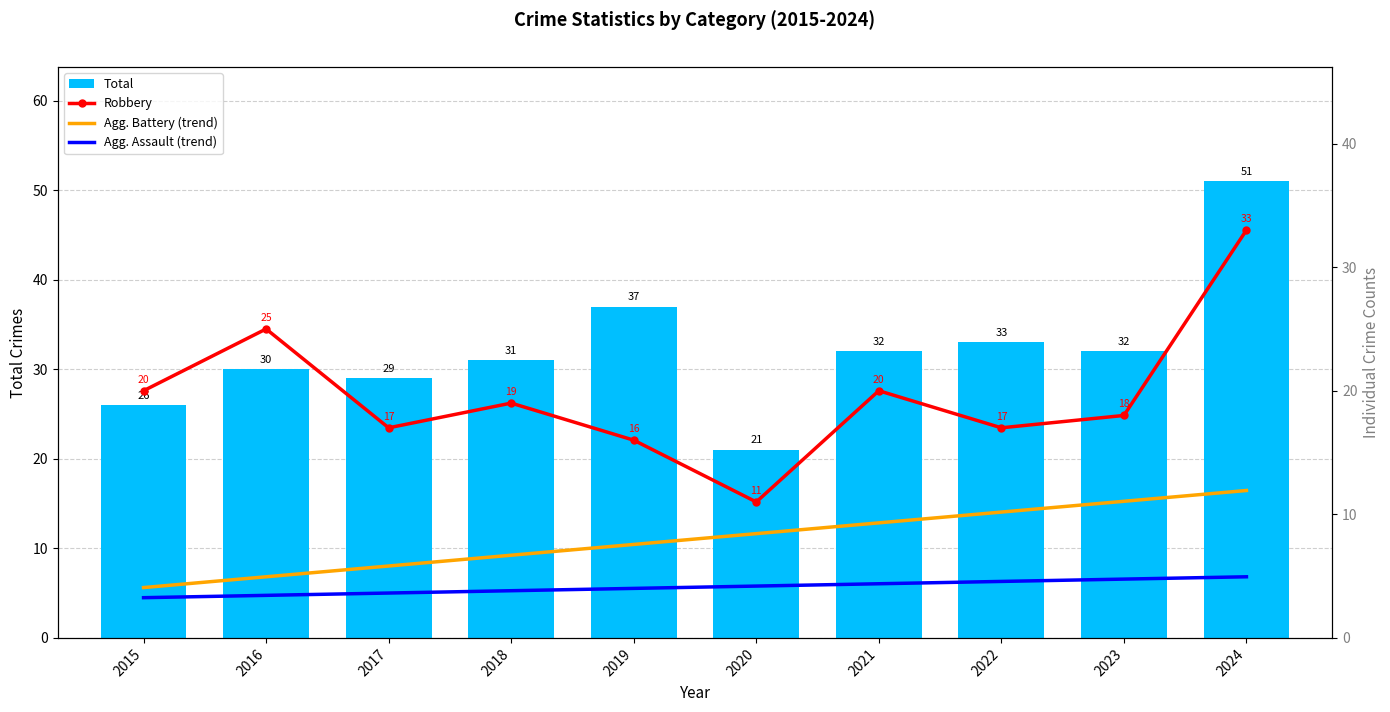

What is the minimum value shown in the chart?

3.3